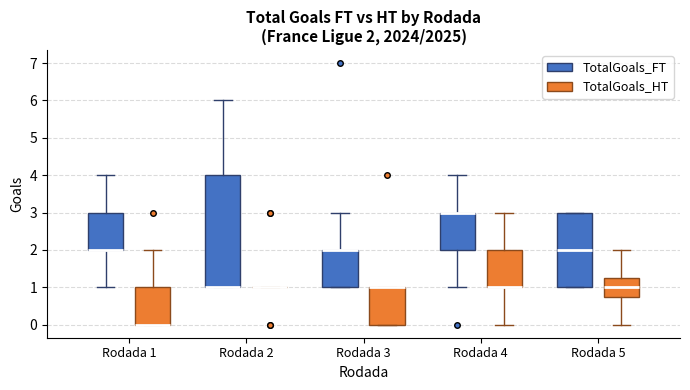

Comparing the boxes themselves (not the whiskers), which one is the tallest?

Rodada 2 (TotalGoals_FT)